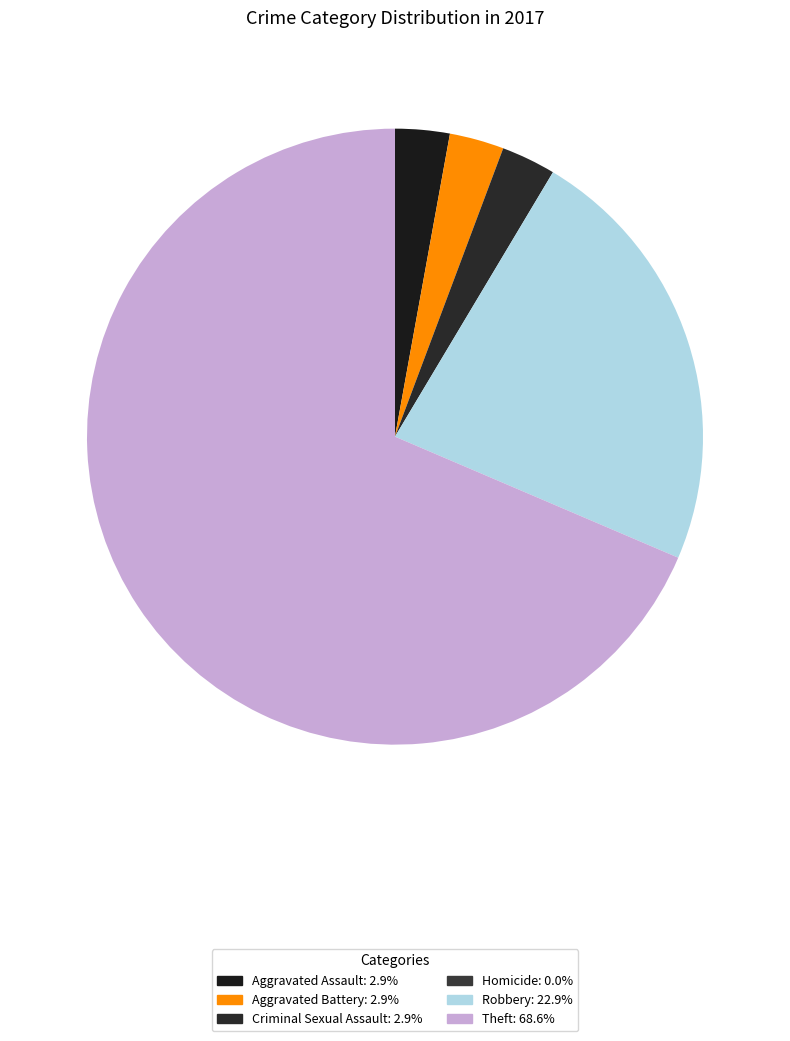

Combined, do Criminal Sexual Assault and Theft account for over 50%?

Yes